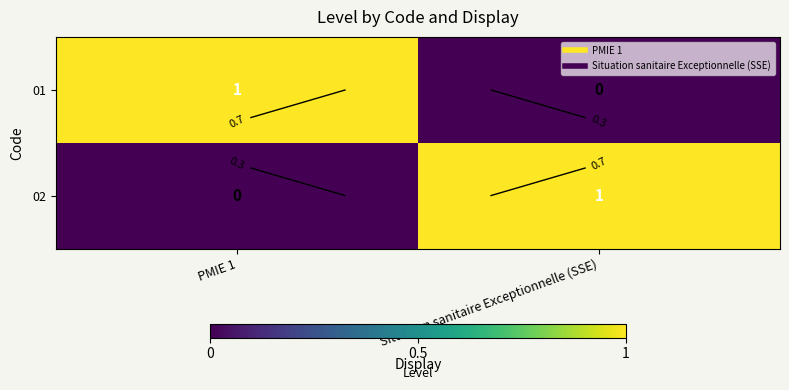

Which series has the largest range (max minus min)?

01